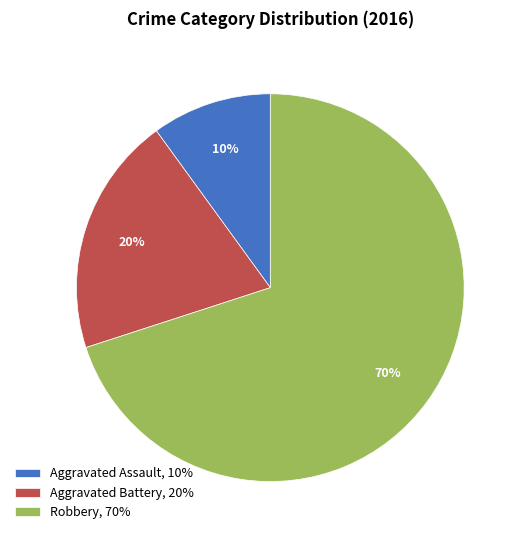

Is there any slice that represents more than half of the pie?

Yes